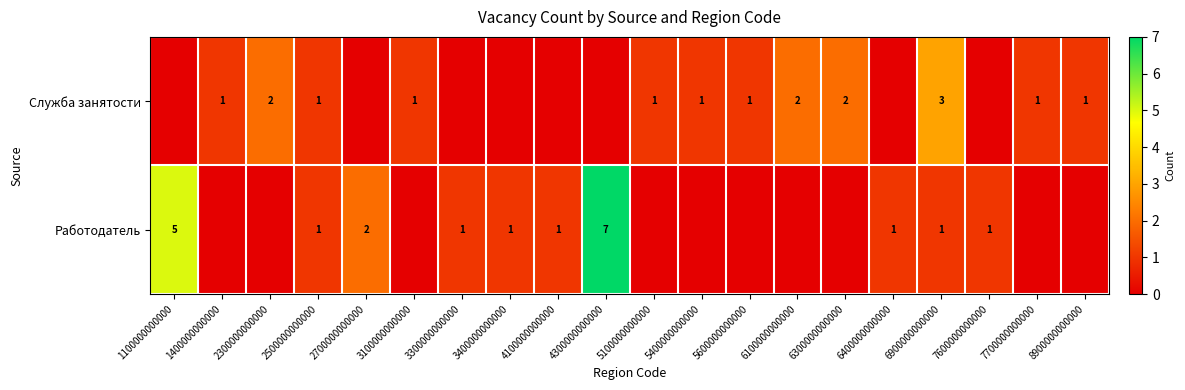

The value of Работодатель at 6400000000000 is 1. True or false?

True